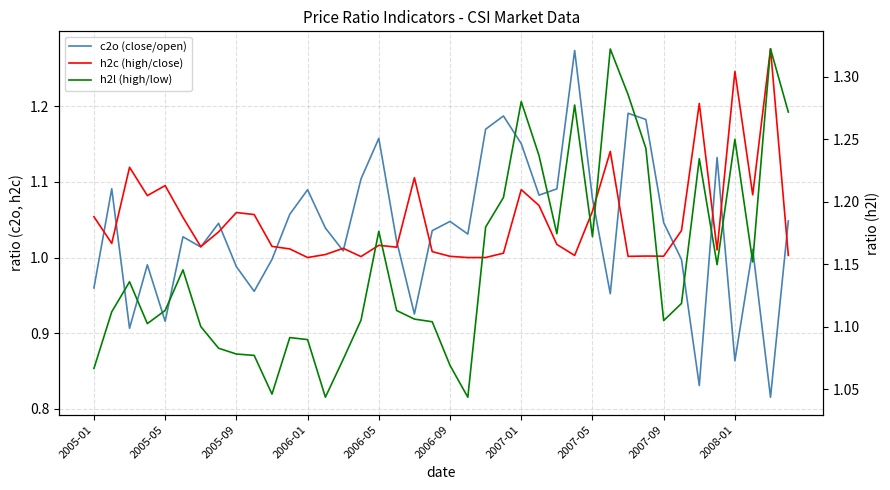

What are all the series names shown in the legend?

c2o (close/open), h2c (high/close), h2l (high/low)